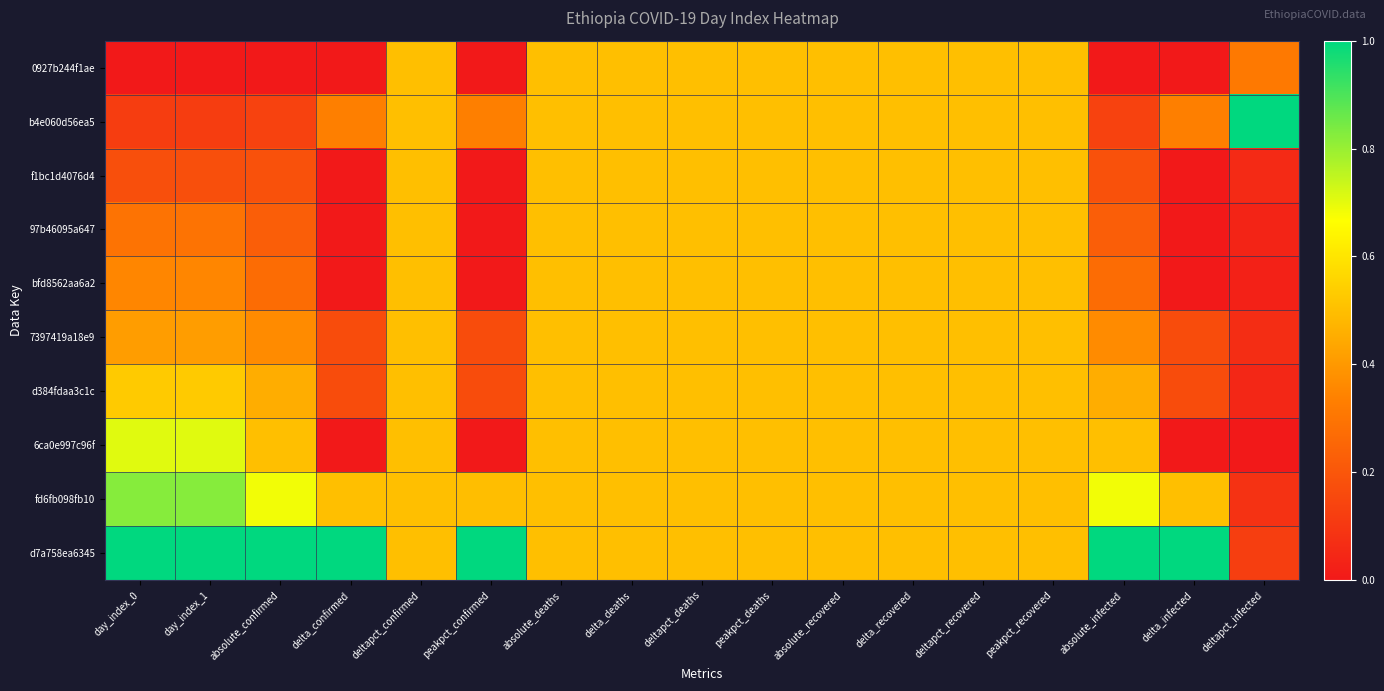

Count the number of categories in the chart.

17